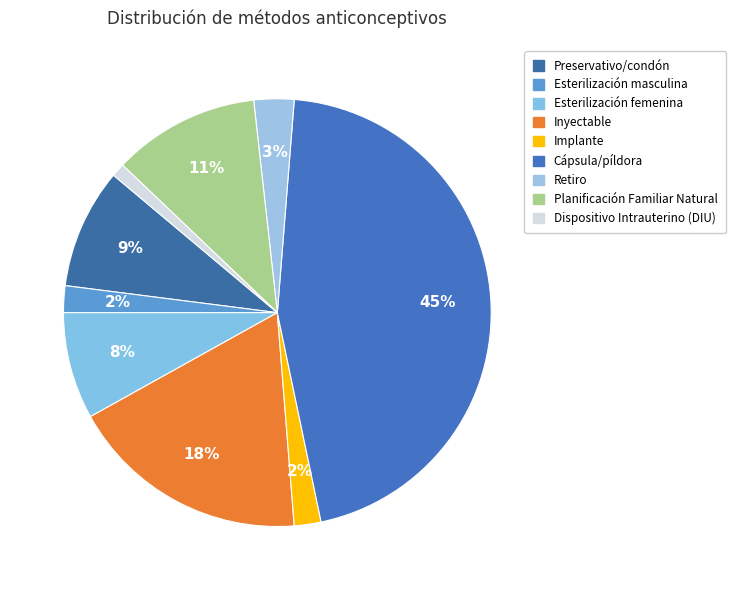

To the nearest percent, what is the average slice percentage?

11%